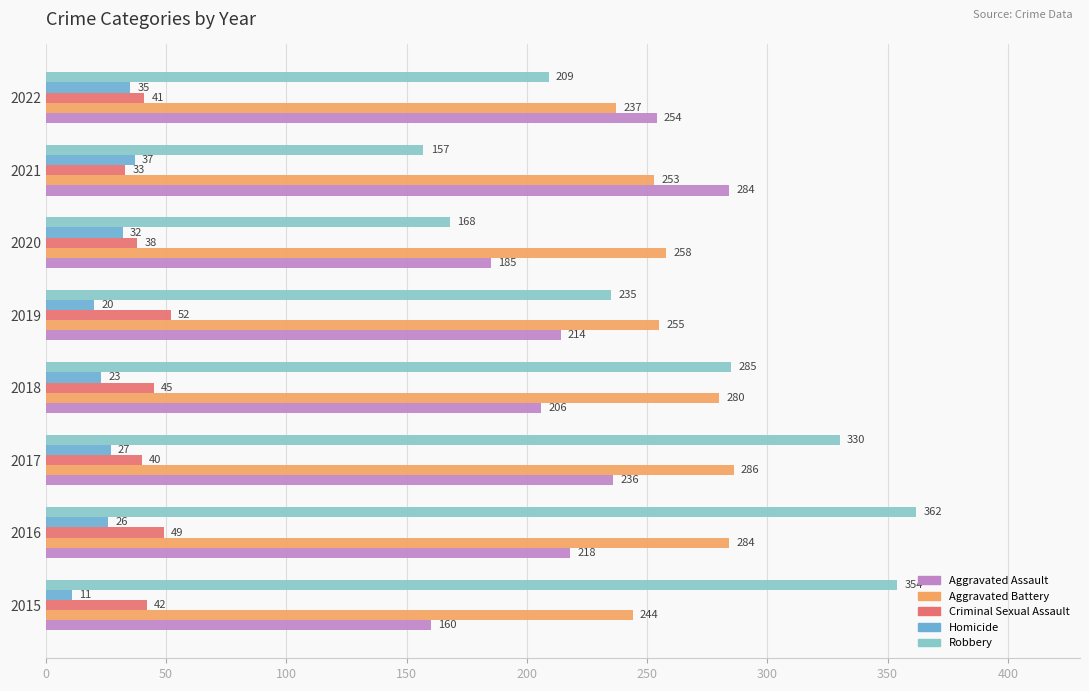

True or false: Robbery has a value of 157 at 2021.

True